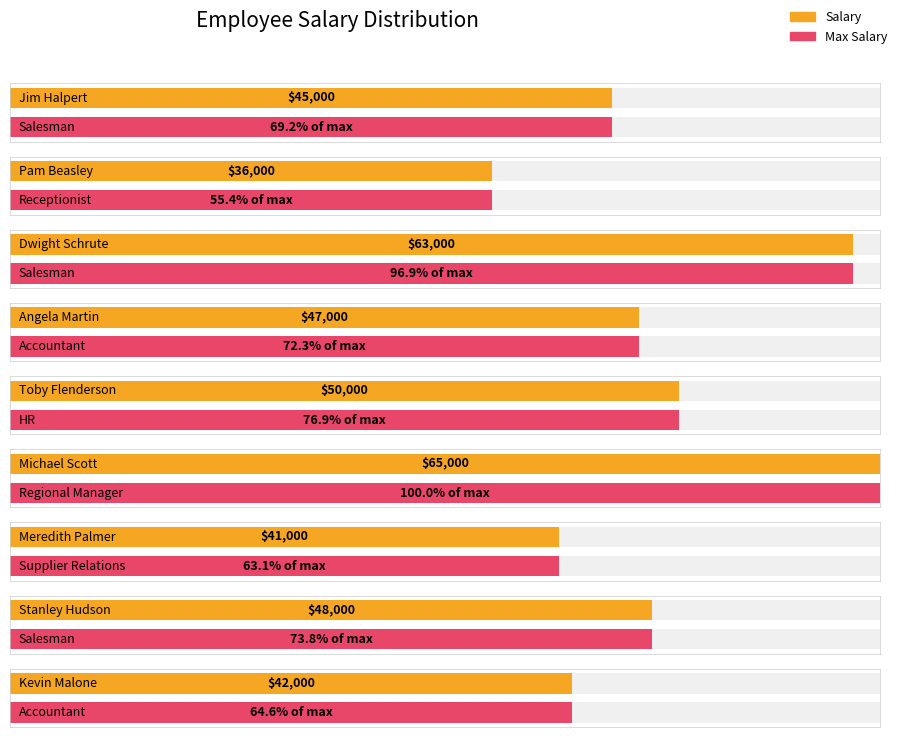

Does the chart contain stacked bars?

No